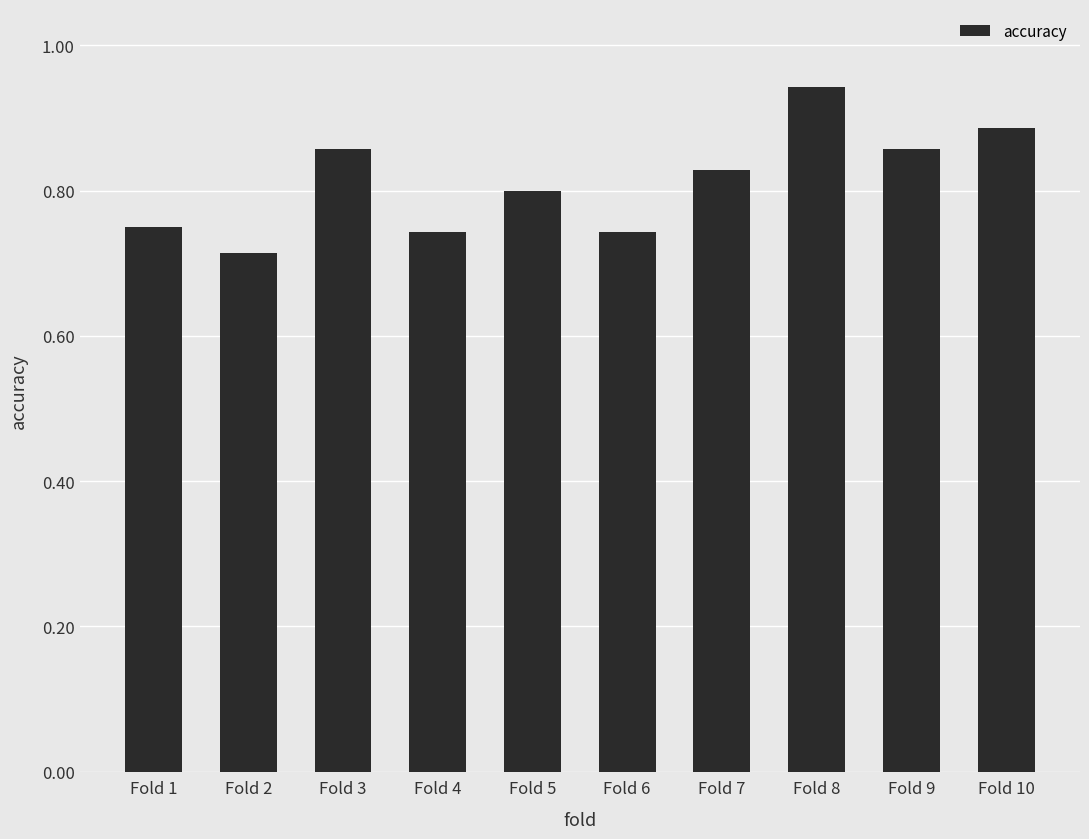

Which category has the highest value across all series?

Fold 8